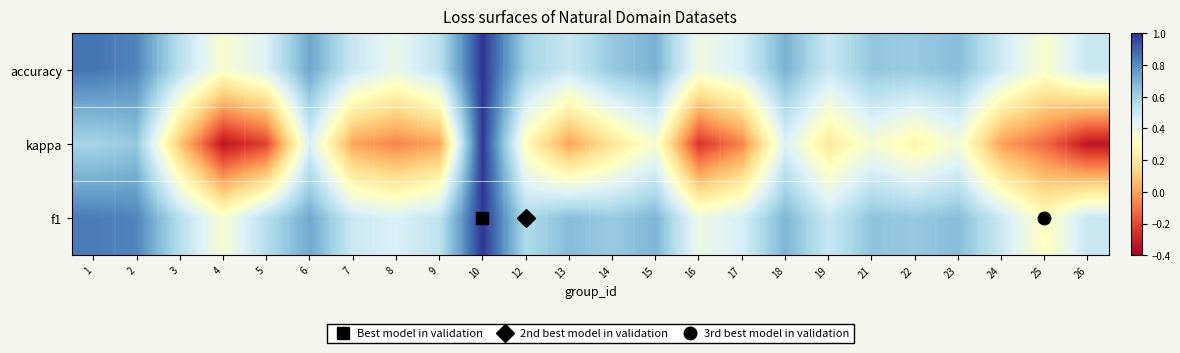

Reading left to right, what are all the values shown in this chart?

f1: 1=0.8	2=0.8	3=0.5	4=0.3	5=0.5	6=0.7	7=0.5	8=0.5	9=0.5	10=1.0	12=0.6	13=0.7	14=0.6	15=0.7	16=0.4	17=0.5	18=0.7	19=0.5	21=0.6	22=0.6	23=0.7	24=0.5	25=0.3	26=0.5
kappa: 1=0.6	2=0.6	3=0.1	4=-0.3	5=-0.2	6=0.5	7=0.0	8=-0.1	9=0.0	10=1.0	12=0.3	13=0.0	14=0.2	15=0.3	16=-0.2	17=-0.1	18=0.4	19=0.2	21=0.4	22=0.2	23=0.4	24=-0.0	25=-0.1	26=-0.3
accuracy: 1=0.9	2=0.8	3=0.5	4=0.3	5=0.4	6=0.7	7=0.5	8=0.4	9=0.5	10=1.0	12=0.6	13=0.5	14=0.6	15=0.7	16=0.4	17=0.5	18=0.7	19=0.5	21=0.6	22=0.6	23=0.7	24=0.5	25=0.3	26=0.5